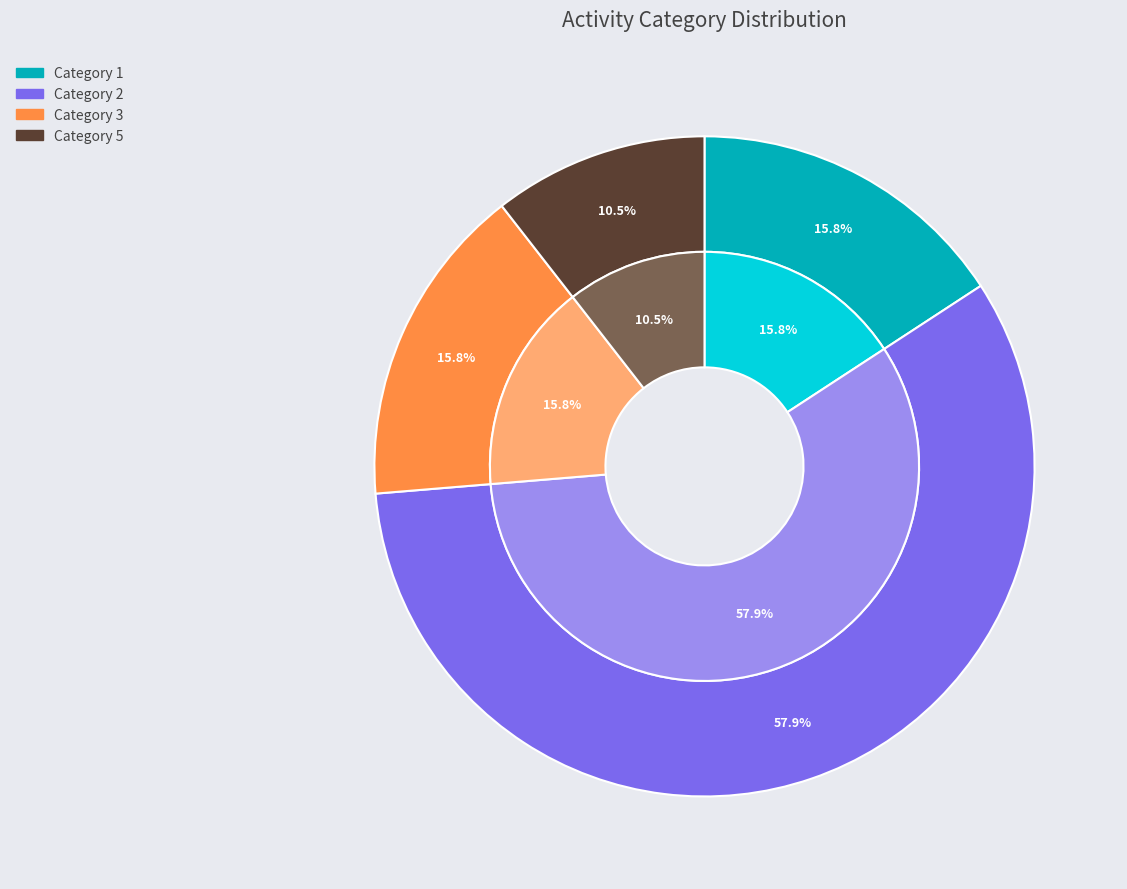

Does any single category account for the majority?

Yes